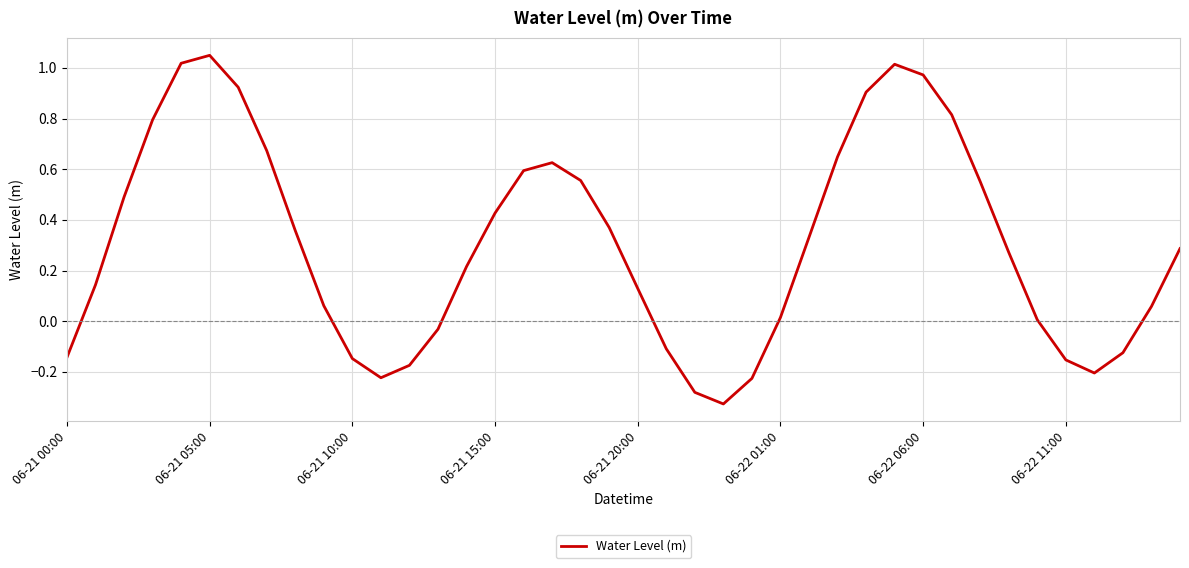

At which category does the chart reach its peak across all series?

06-21 05:00